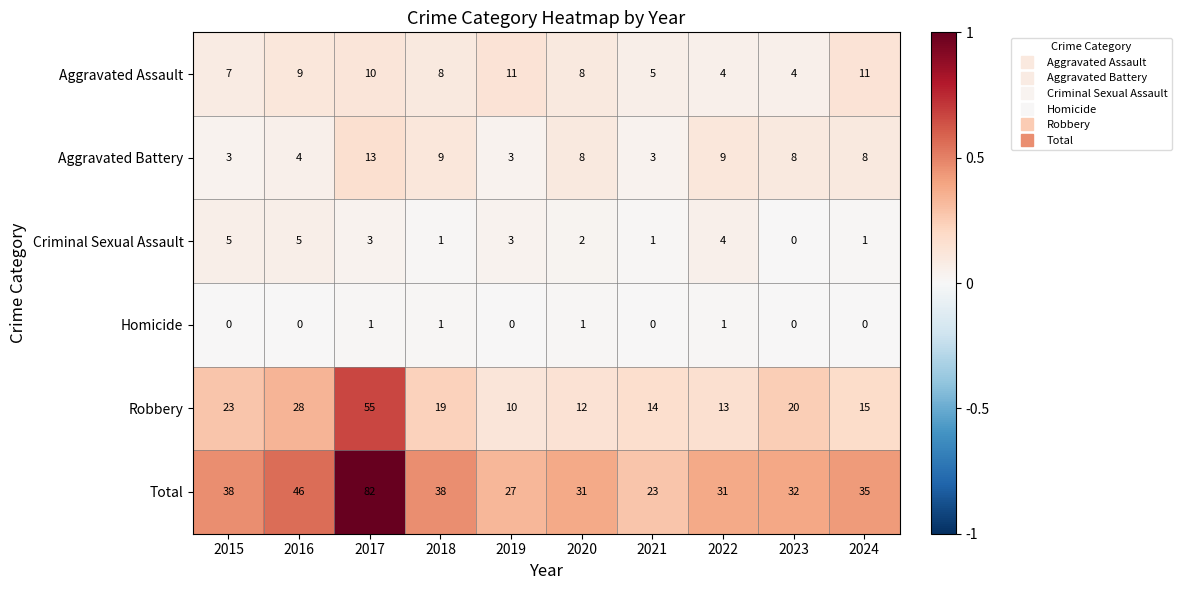

Which series has the widest spread of values?

Total